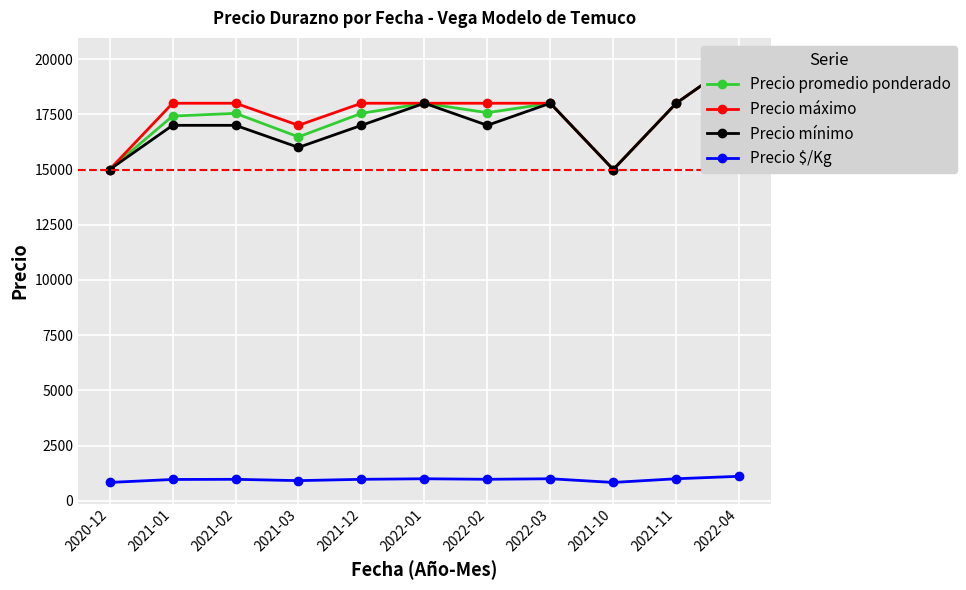

What is the label of the 11th point from the right?

2020-12